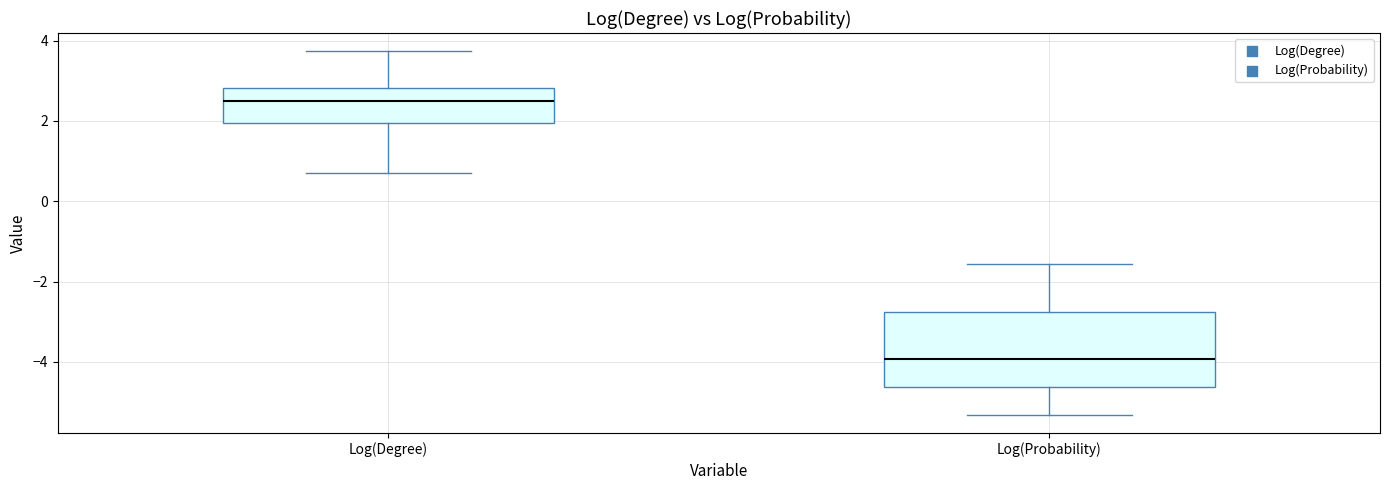

Which box is the tallest, from its lower edge to its upper edge?

Log(Probability)